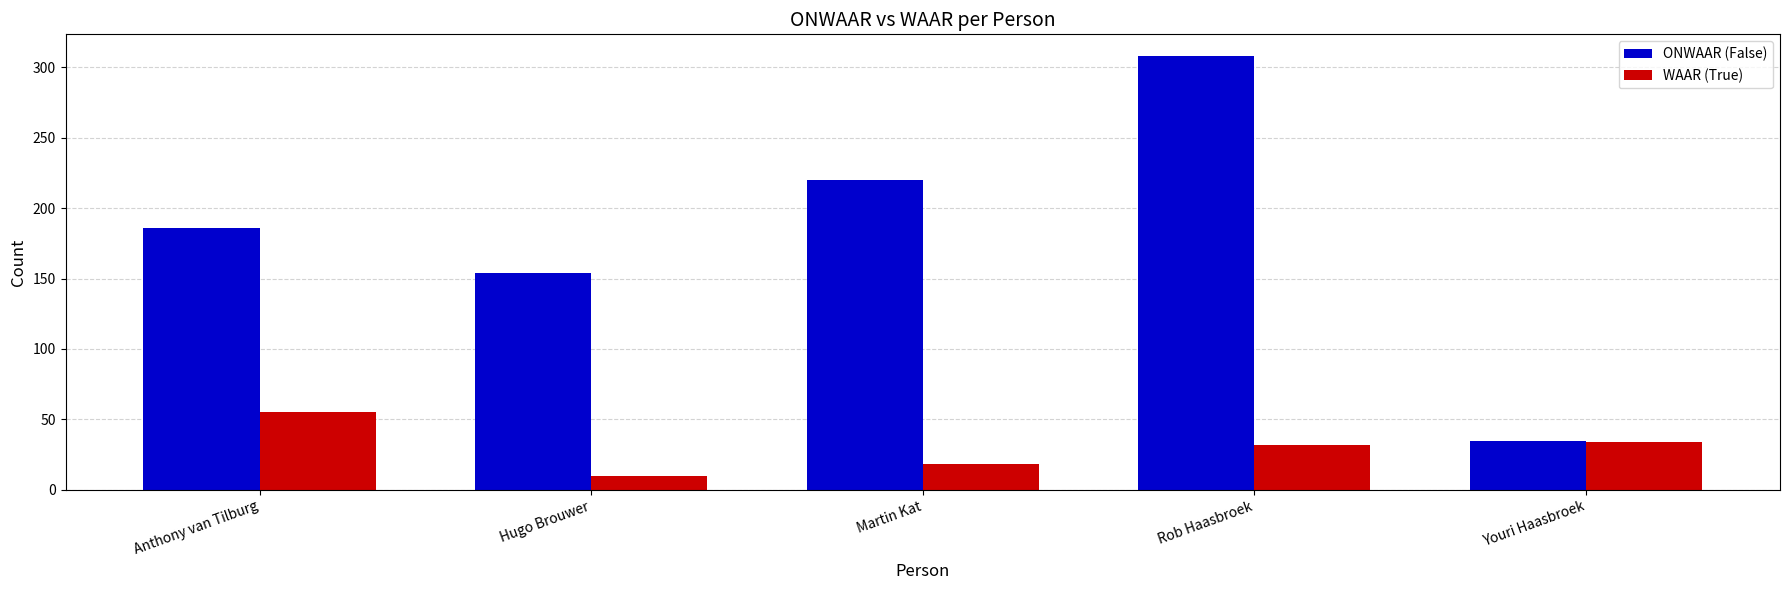

True or false: WAAR (True) has a value of 17 at Rob Haasbroek.

False